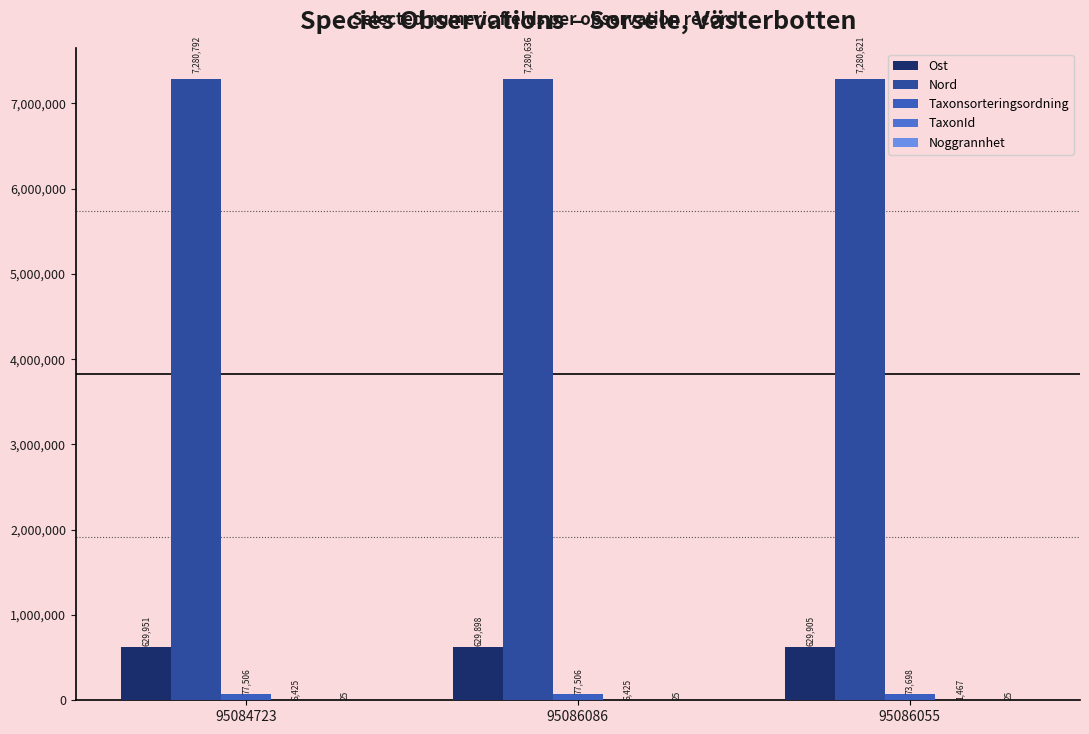

At which label does Ost reach its peak?

95084723